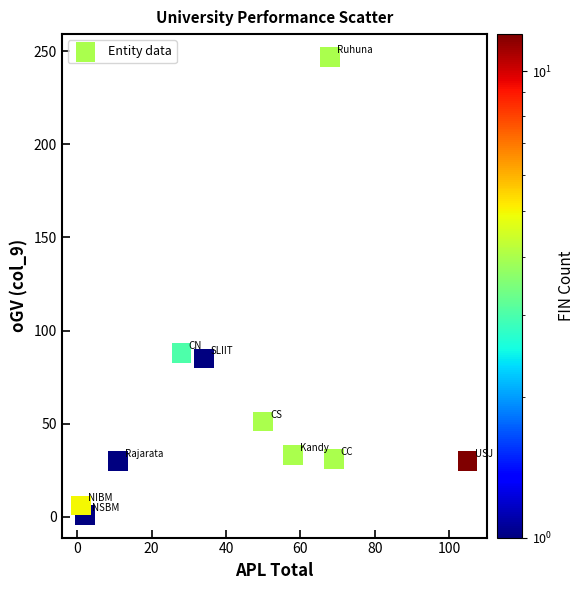

What Y value in the scatter plot is closest to 124?

88